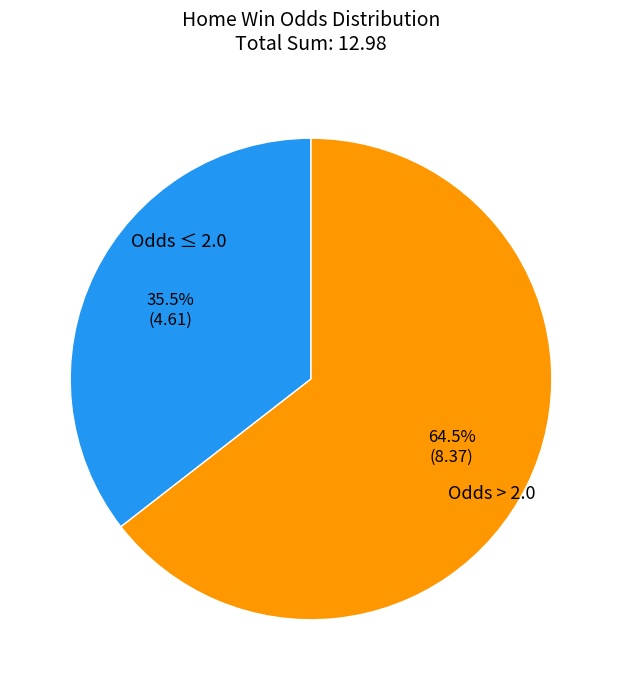

How many segments does this pie chart have?

2